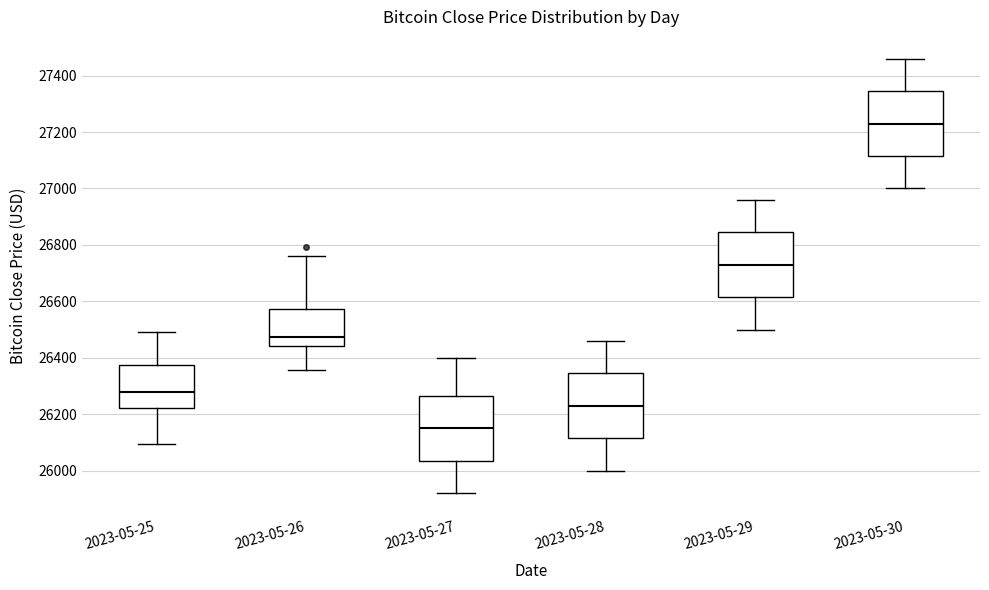

Where is the lower edge of the box for 2023-05-26 on the y-axis? The values are not printed on the chart, so give them approximately, as read against the axis.

26440